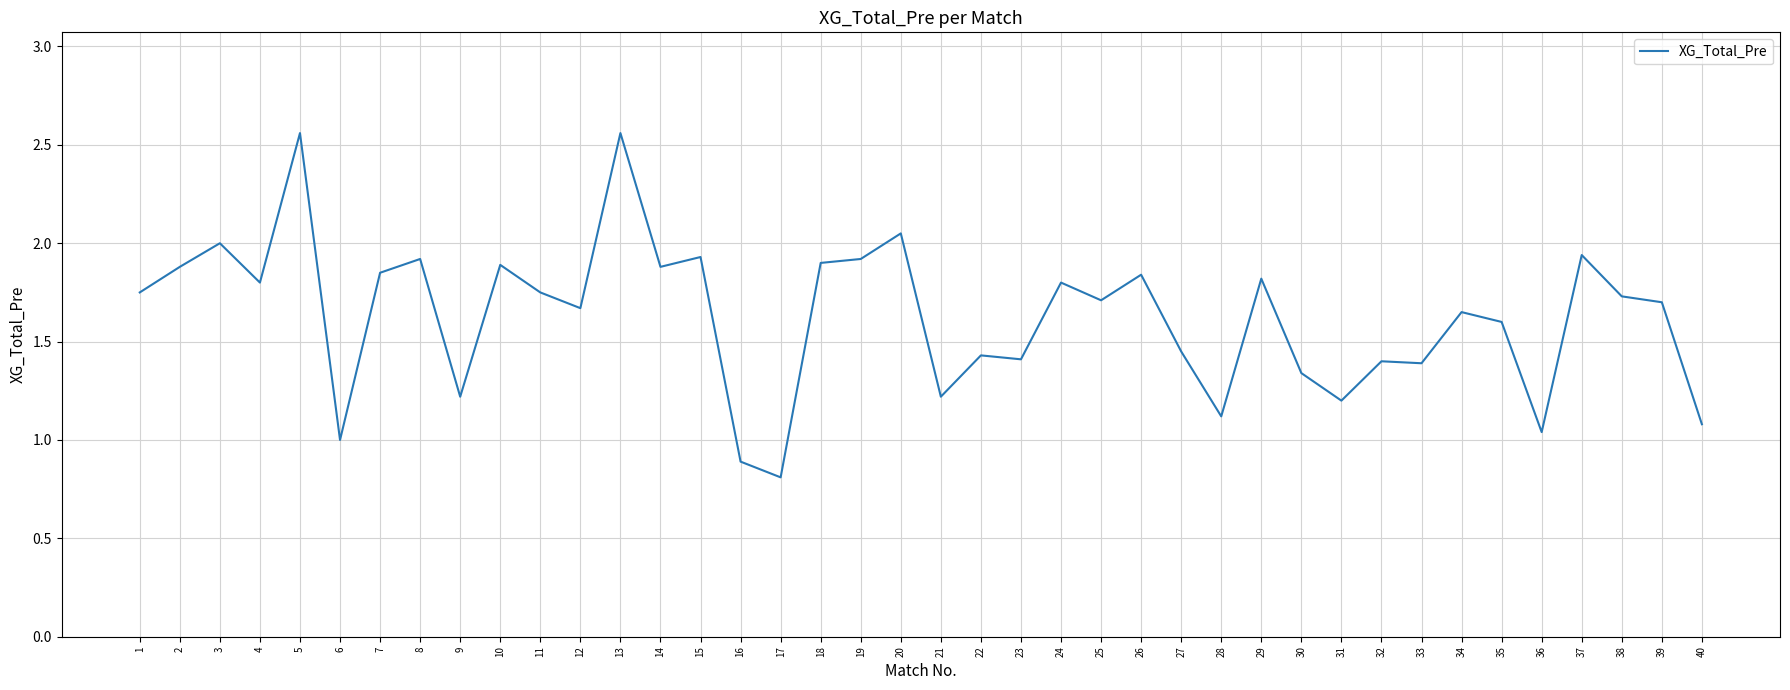

True or false: the data shows 2.5 at 10.

False